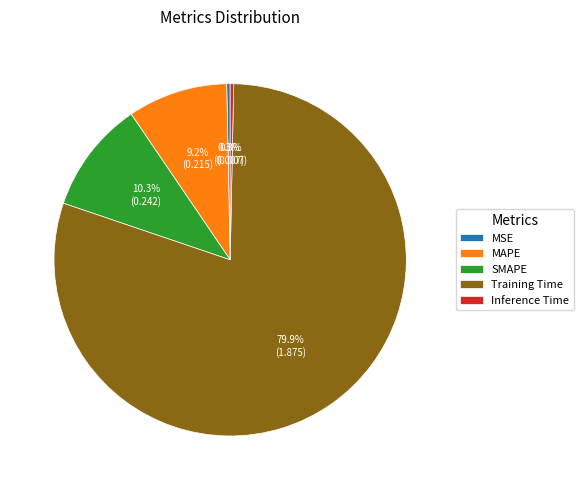

Is the sum of SMAPE and MAPE greater than half?

No